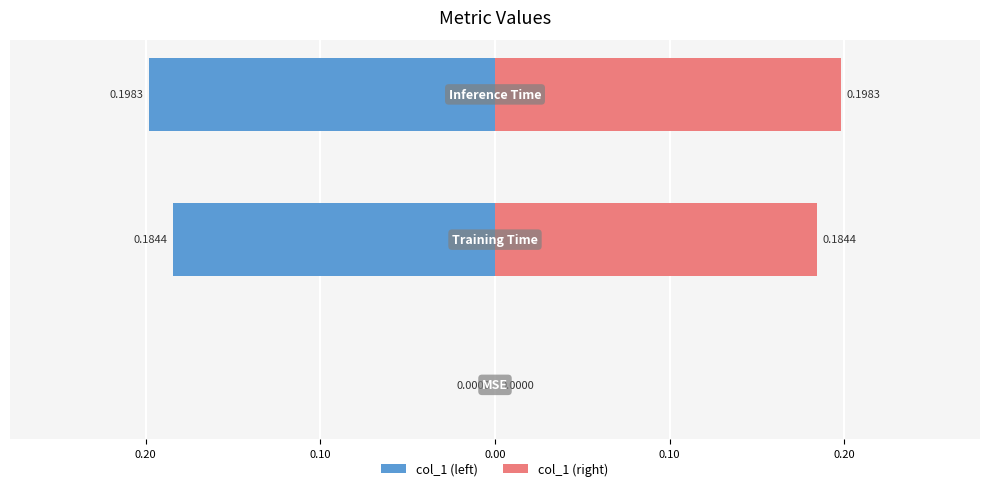

What is the greatest value displayed?

0.2